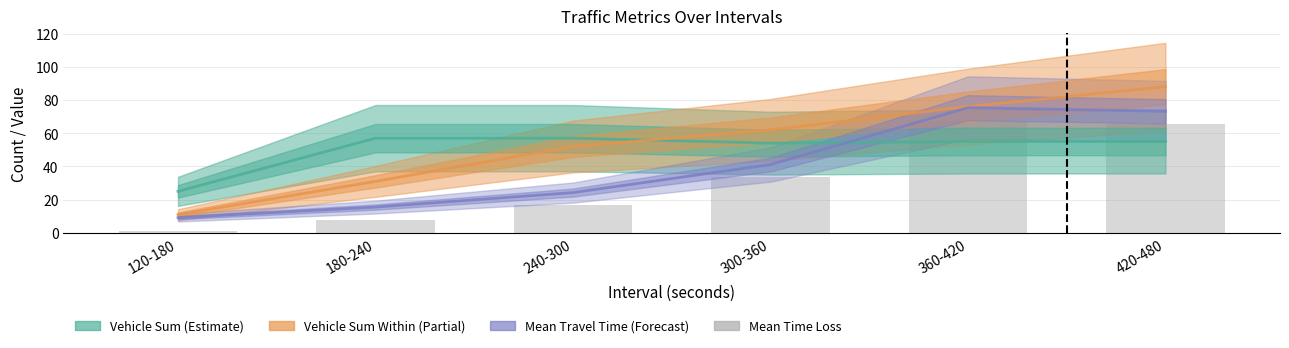

Between 240-300 and 300-360, which is larger?

240-300